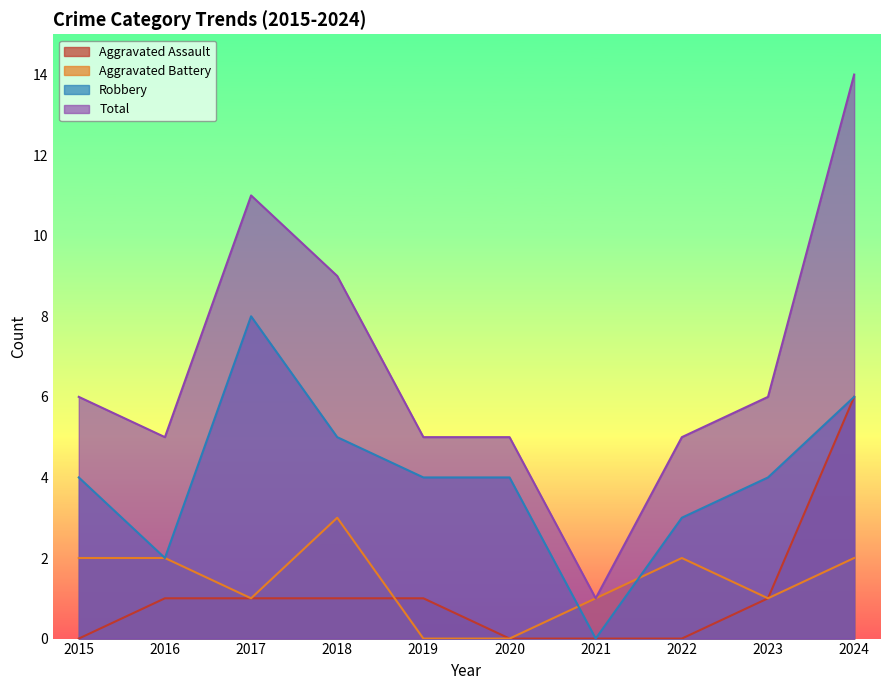

In Total, how many points are lower than both neighbors (excluding endpoints)?

2